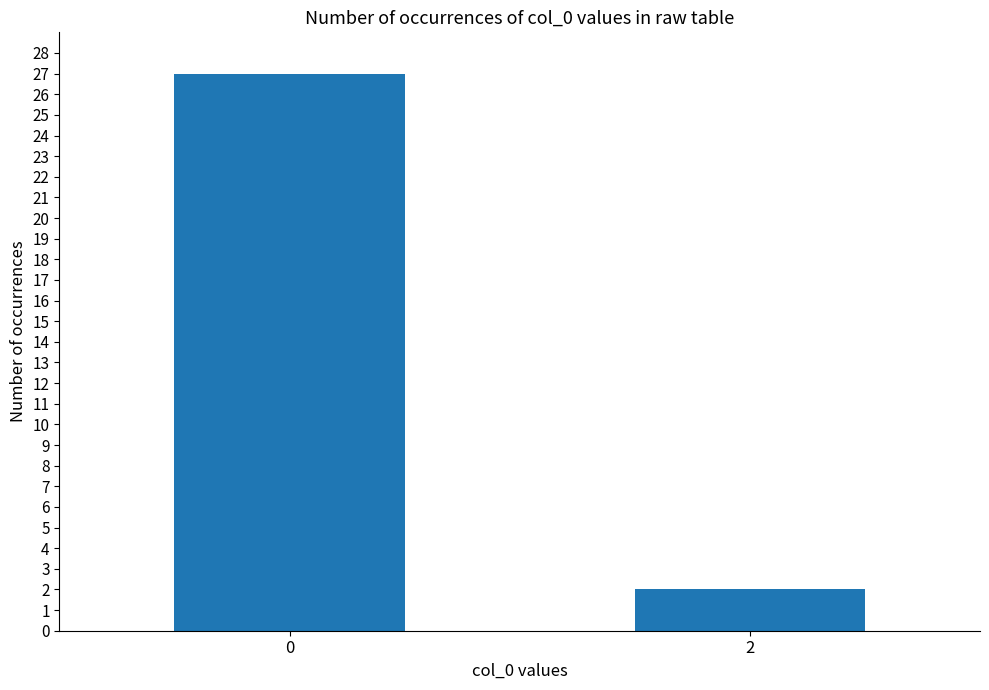

Reading left to right, list all the values displayed in this chart.

27	2